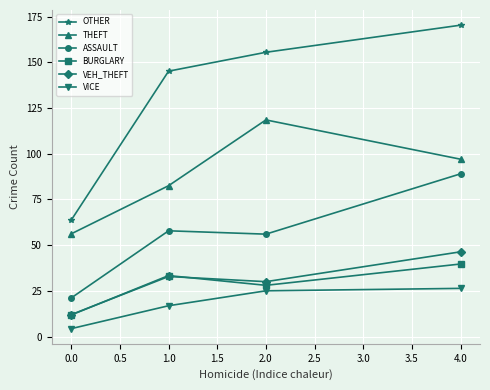

What is the label of the 3rd point from the left?

2.0